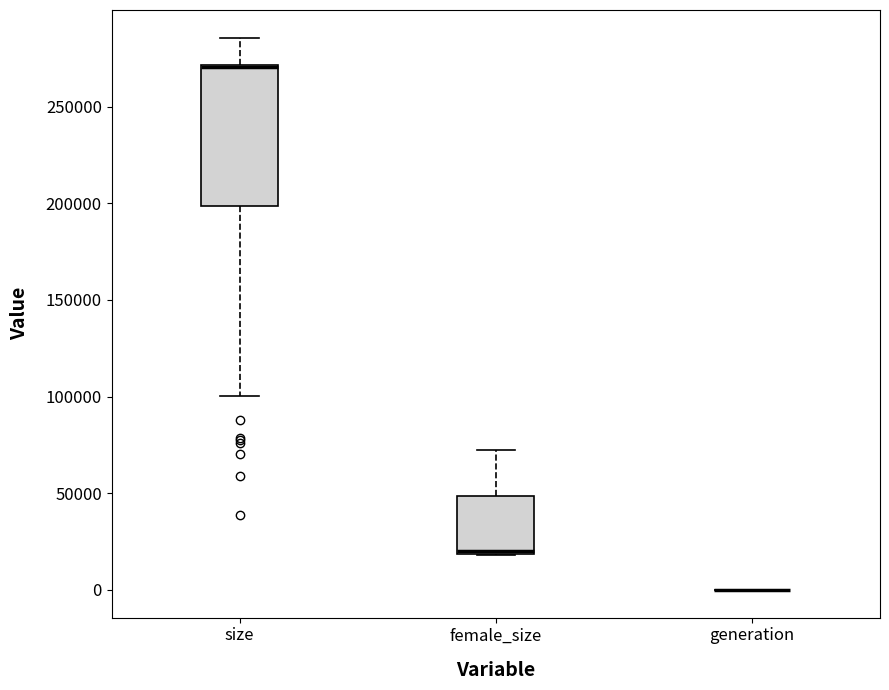

Reading left to right, transcribe this box plot: for each box, give where its median line is, the range the box spans, and where its two whiskers end, as read against the y-axis. The values are not printed on the chart, so give them approximately, as read against the axis.

size: median 270000, box 200000 to 270000, whiskers 100000 to 285000
female_size: median 20000 (just above the box's lower edge), box 20000 to 50000, whiskers 20000 to 70000
generation: box collapsed to a line at 0, whiskers 0 to 0